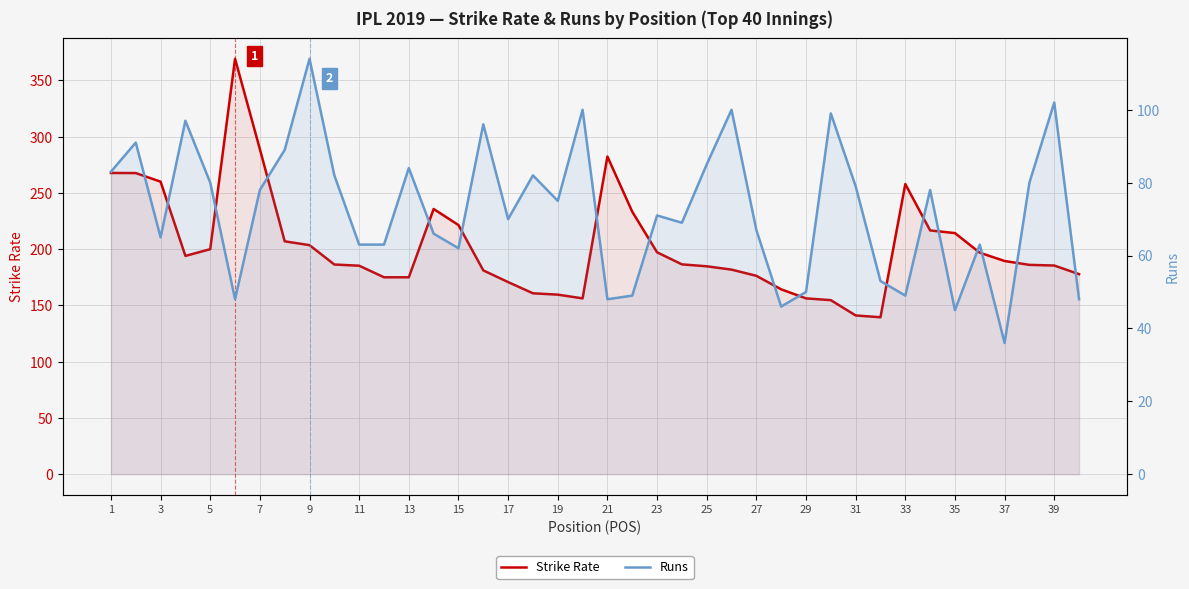

What are all the series names shown in the legend?

Strike Rate, Runs